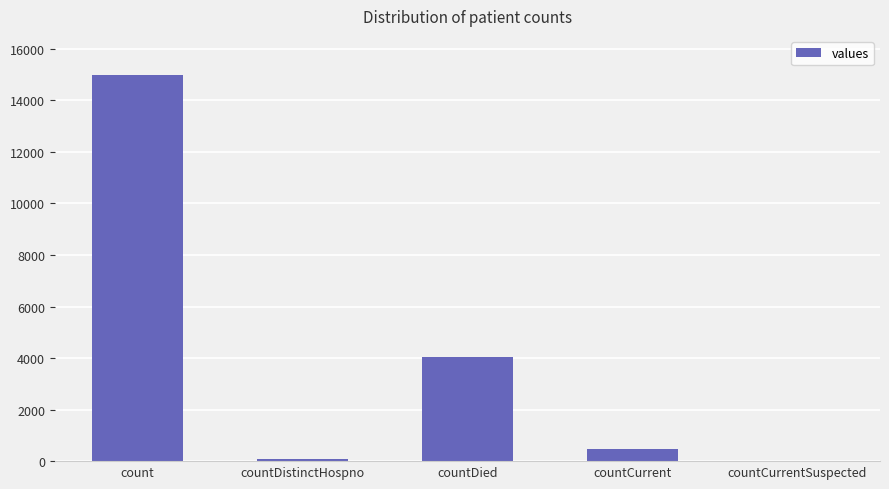

Where does the data first go above 470?

count